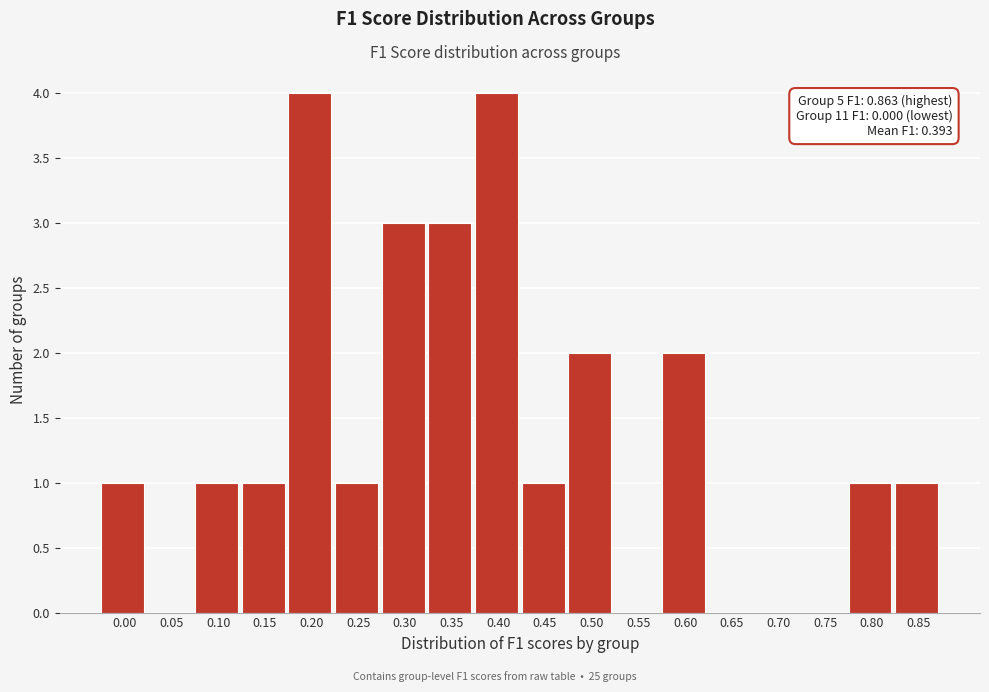

Reading right to left, transcribe all the data shown in this chart.

0.85=1	0.80=1	0.75=0	0.70=0	0.65=0	0.60=2	0.55=0	0.50=2	0.45=1	0.40=4	0.35=3	0.30=3	0.25=1	0.20=4	0.15=1	0.10=1	0.05=0	0.00=1